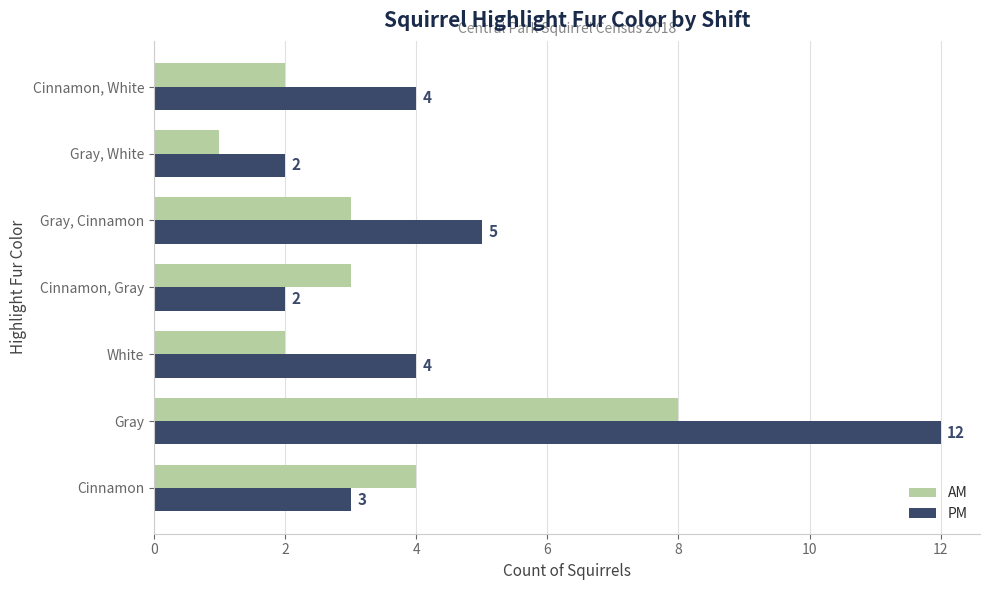

What is the maximum value shown in the chart?

12